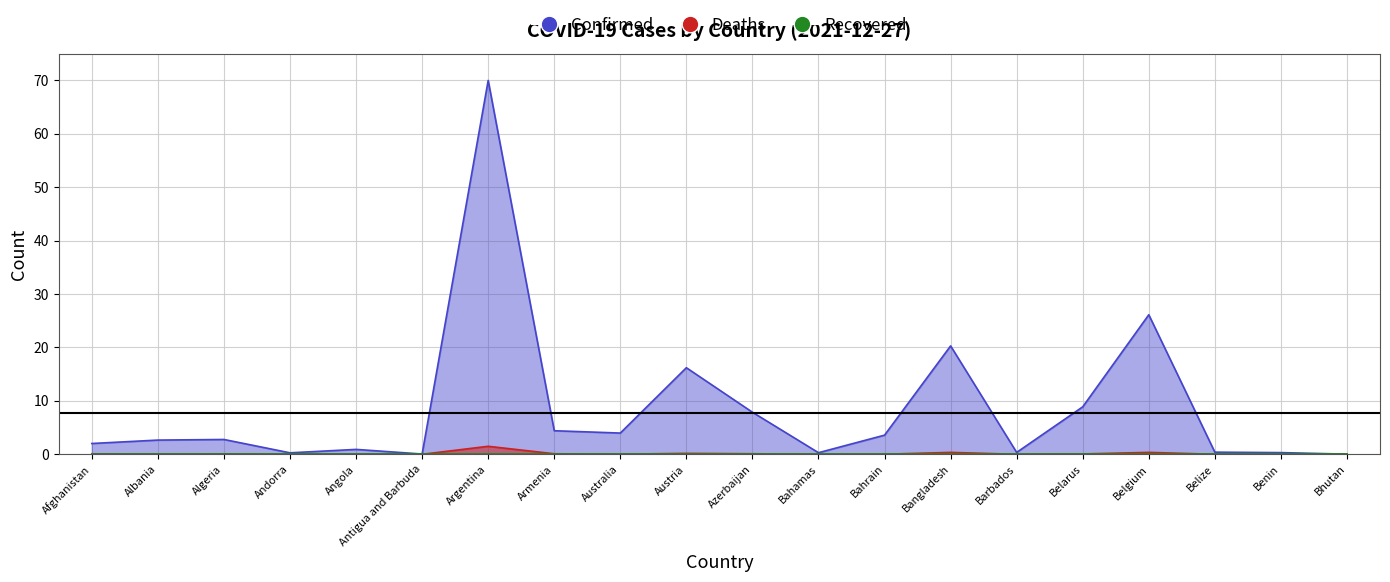

True or false: Confirmed and Deaths cross at least once.

False